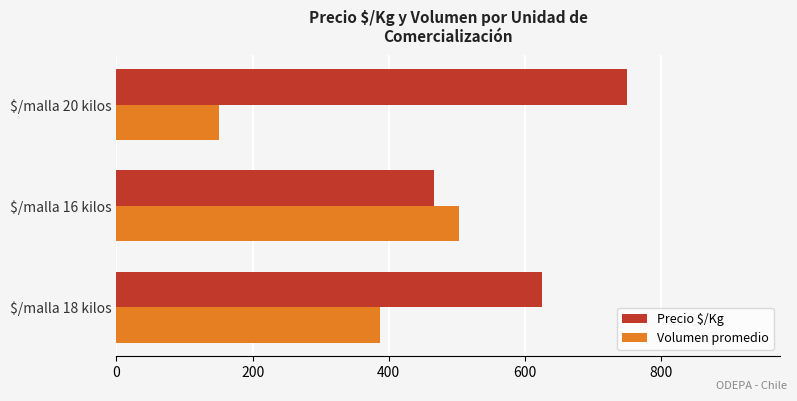

The Volumen promedio series shows 150 at $/malla 20 kilos. True or false?

True